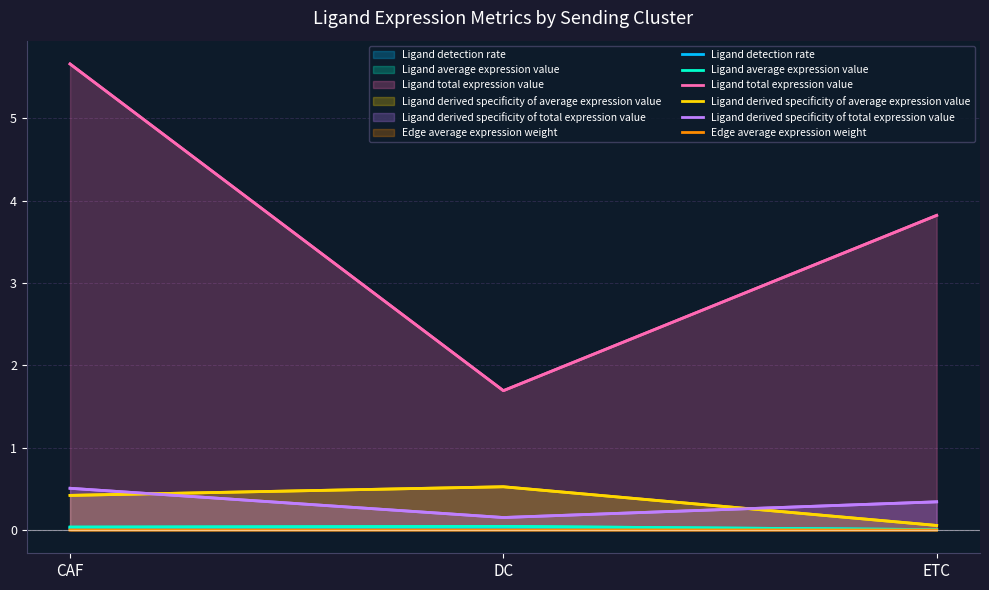

How many lines are shown in the chart?

6